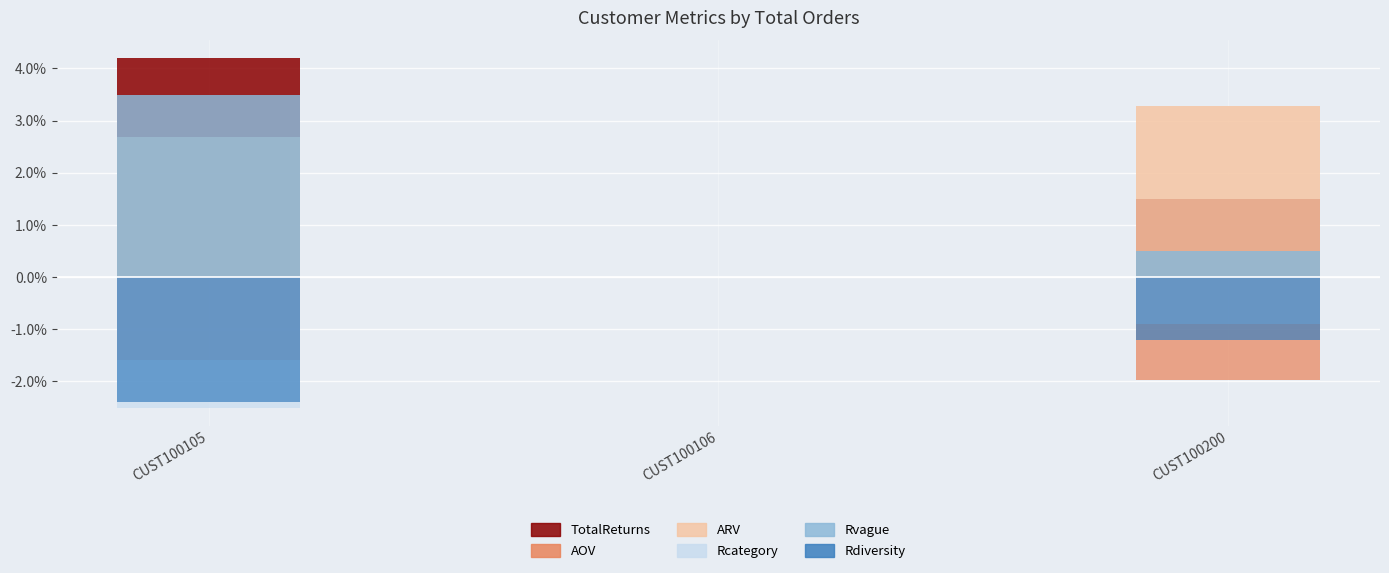

Which has a higher value, CUST100106 or CUST100200?

CUST100200